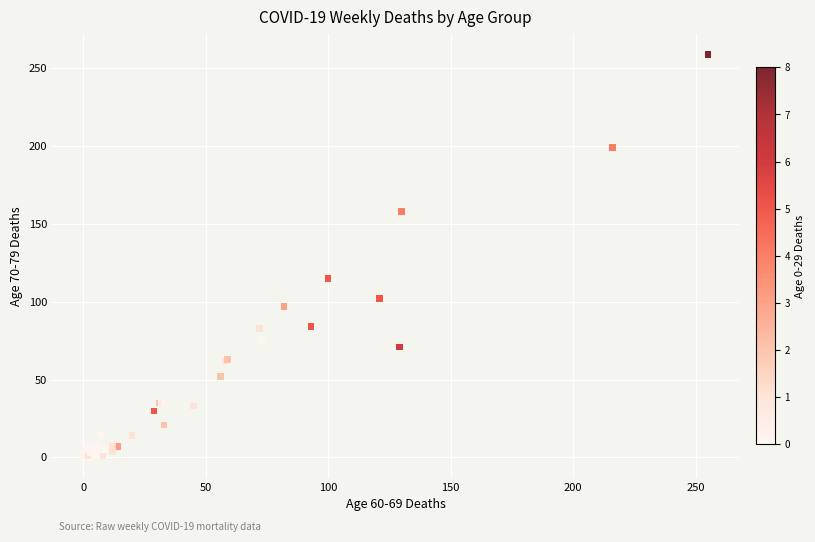

What Y value in the scatter plot is closest to 129?

115